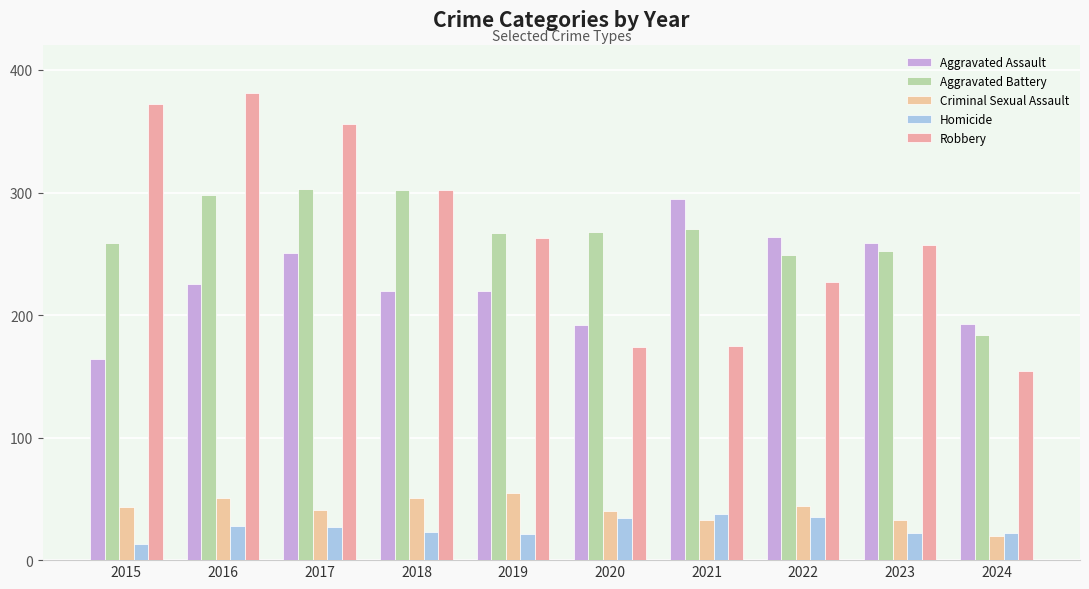

Is the value of Aggravated Assault at 2024 greater than the value of Robbery at 2020?

Yes